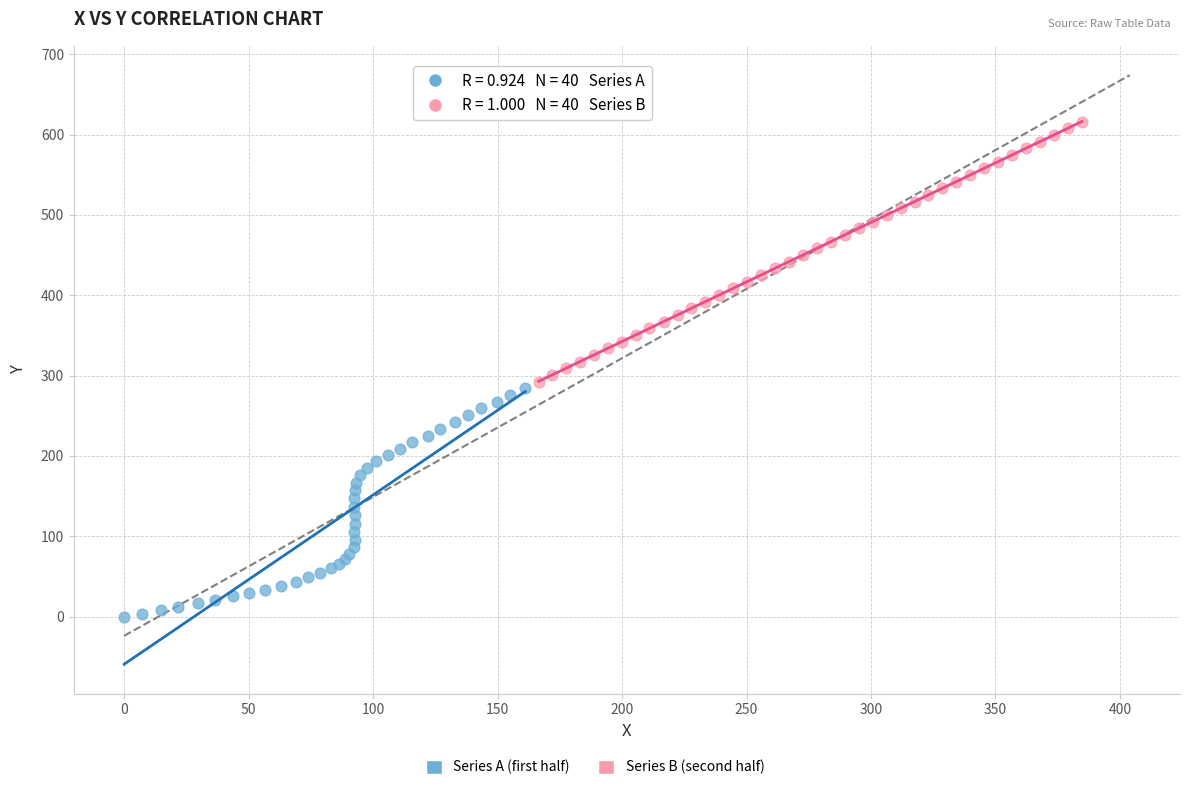

Which series contains the lowest Y value?

Series A (first half)